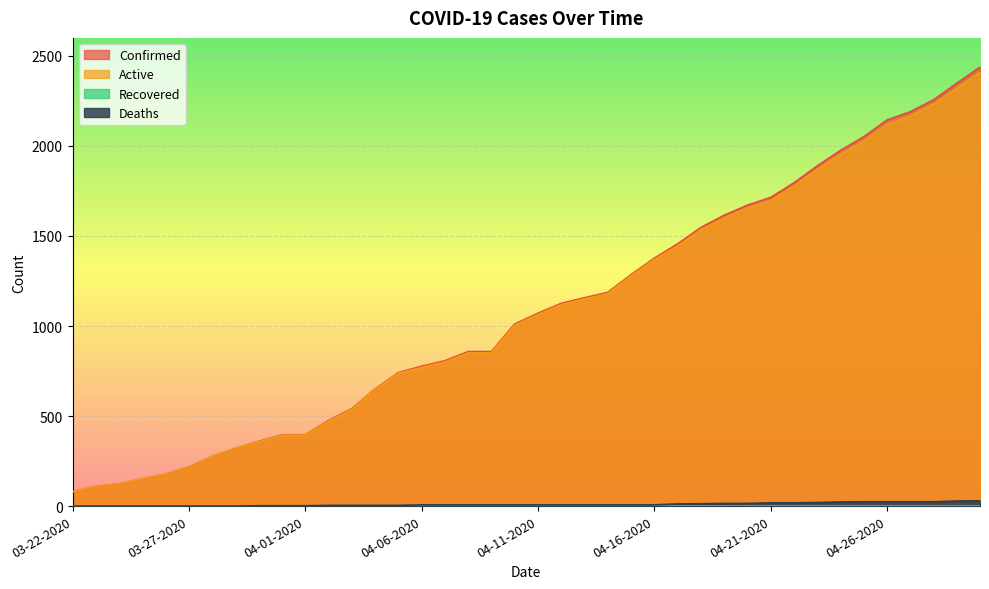

Reading left to right, list all the values displayed in this chart.

Confirmed: 80	109	124	151	178	218	276	321	360	396	396	476	541	650	741	777	807	858	858	1011	1071	1126	1157	1187	1285	1377	1456	1547	1615	1671	1714	1795	1889	1975	2051	2144	2190	2256	2348	2438
Deaths: 0	0	0	0	0	0	0	0	2	2	2	4	4	4	4	7	7	7	7	7	7	7	7	7	7	7	12	13	15	15	18	18	20	23	24	24	24	24	28	29
Active: 80	109	124	151	178	218	276	321	358	394	394	472	537	646	737	770	800	851	851	1004	1064	1119	1150	1180	1278	1370	1444	1534	1600	1656	1696	1777	1869	1952	2027	2120	2166	2232	2320	2409